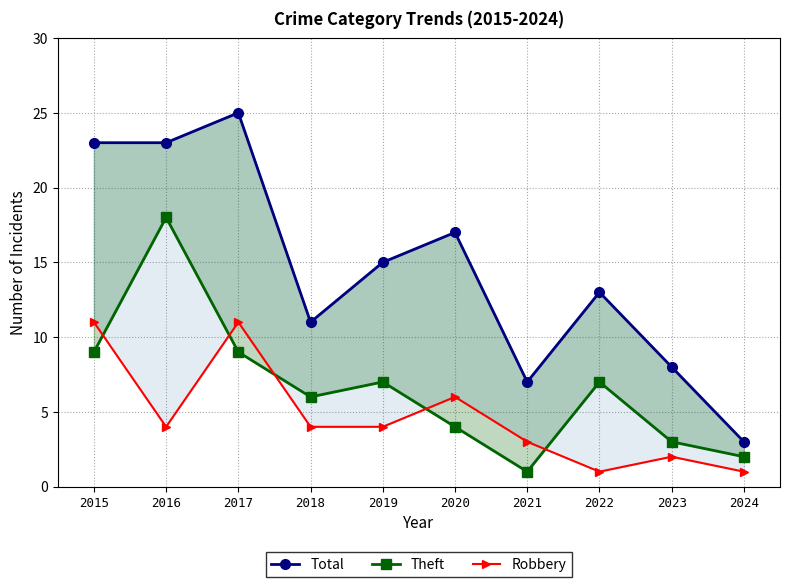

How many lines are shown in the chart?

3